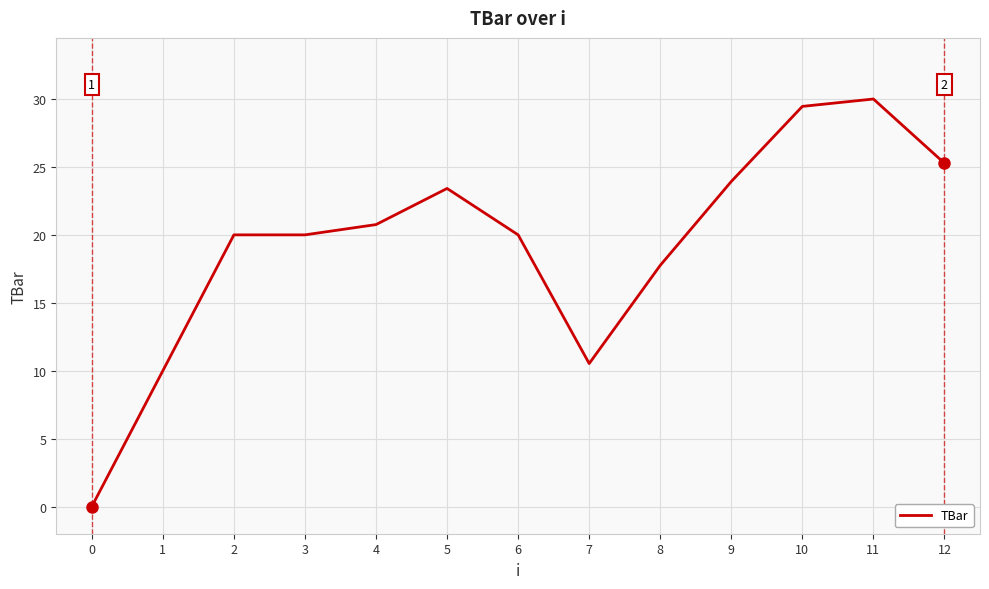

How many series are shown in this chart?

1